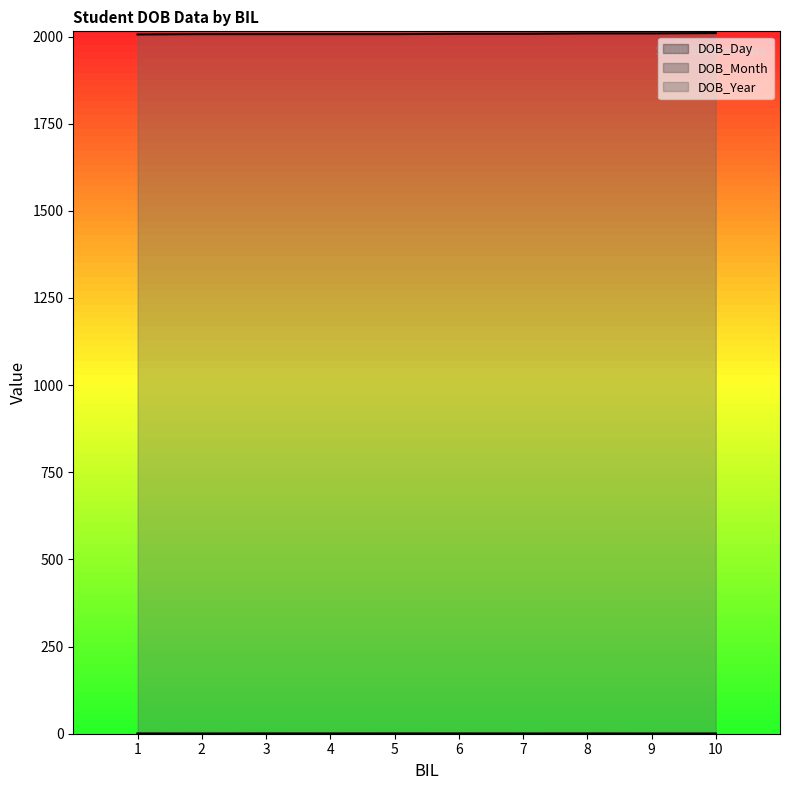

Rank the categories by DOB_Month value from highest to lowest.

3, 4, 5, 6, 2, 7, 8, 9, 10, 1